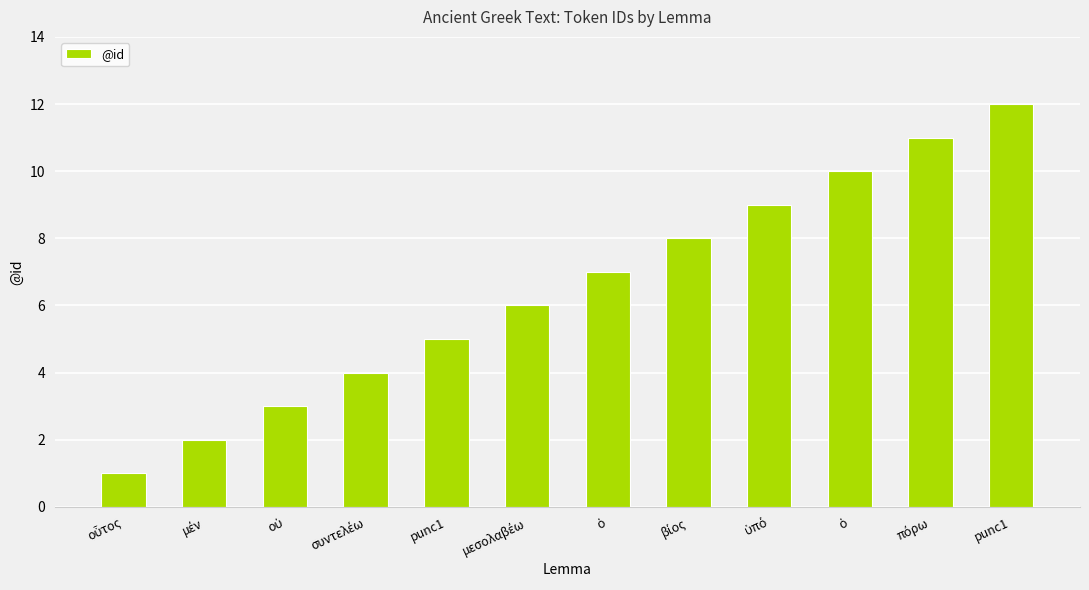

Approximately how many times larger is the value at συντελέω compared to οὐ?

1.3